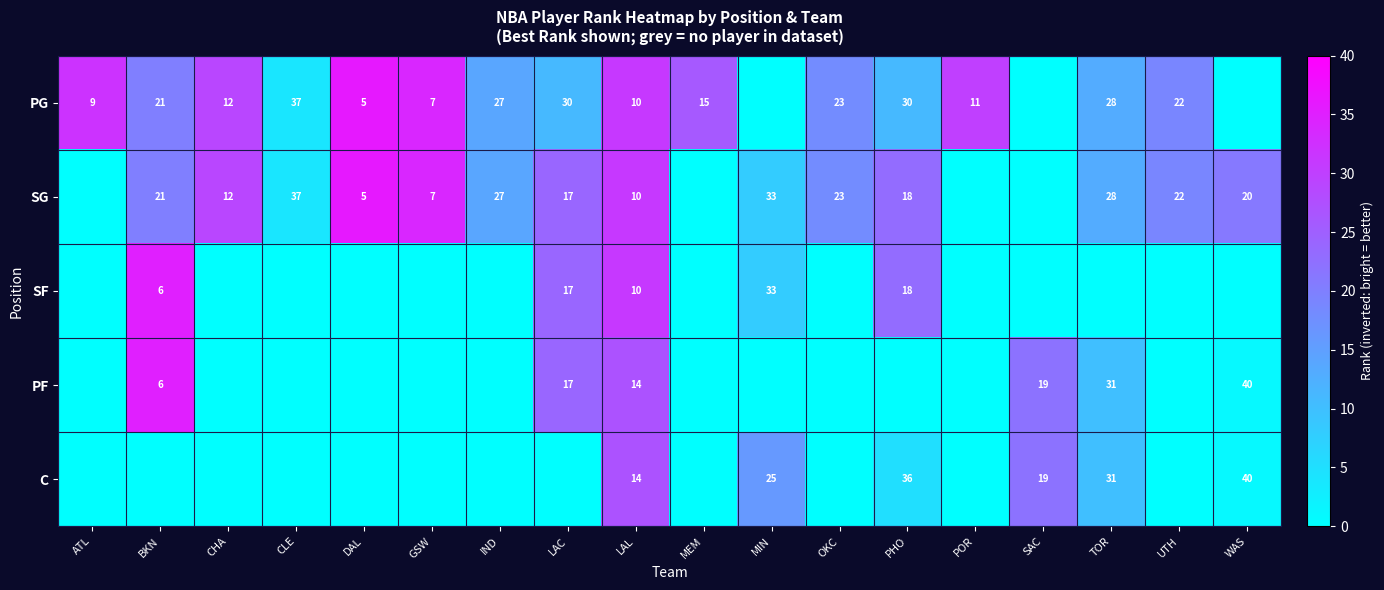

The value of PG at LAL is 6. True or false?

False